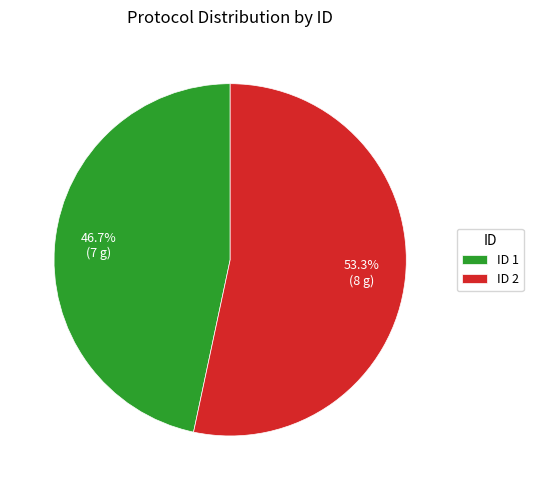

What is the total percentage of ID 1 and ID 2?

100.0%